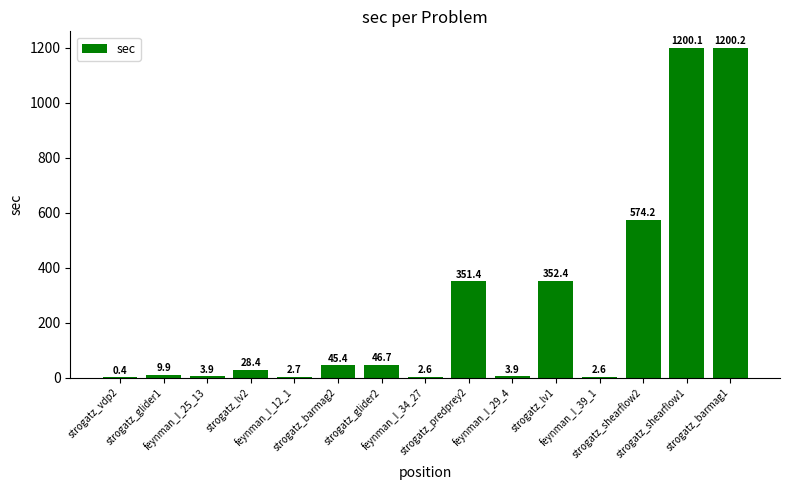

Which category has the highest value across all series?

strogatz_barmag1